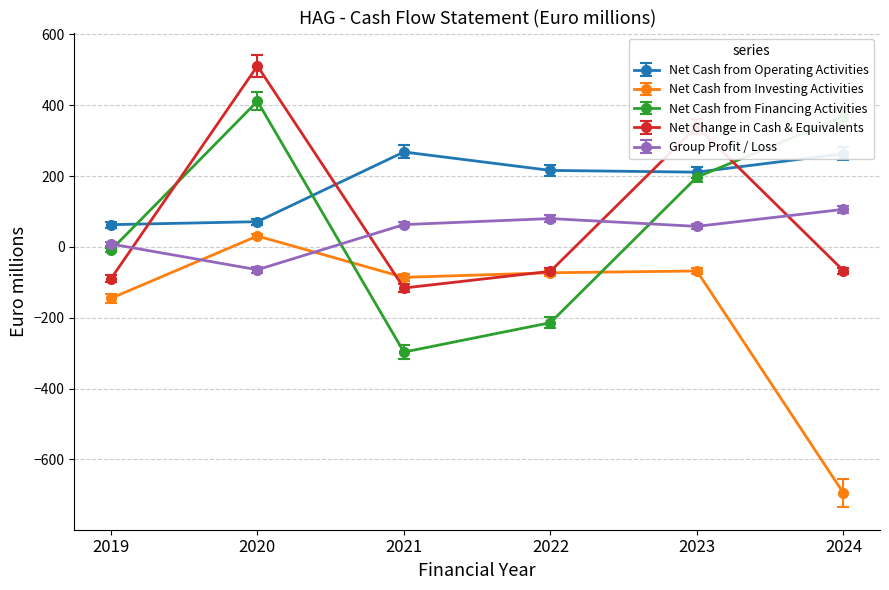

True or false: Group Profit / Loss and Net Cash from Financing Activities cross at least once.

True